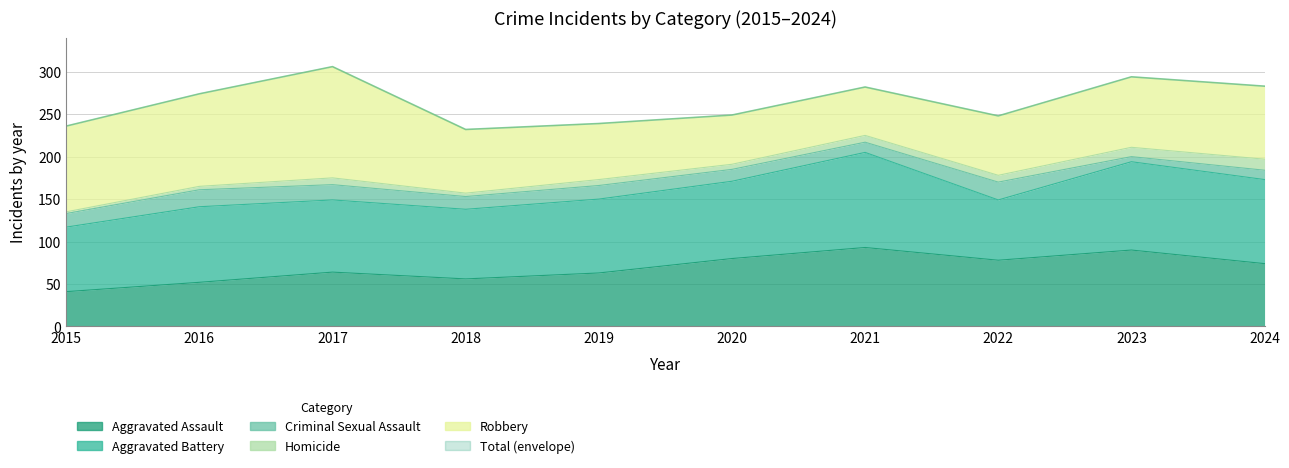

At 2023, list the series in order from smallest to largest.

Criminal Sexual Assault, Homicide, Robbery, Aggravated Assault, Aggravated Battery, Total